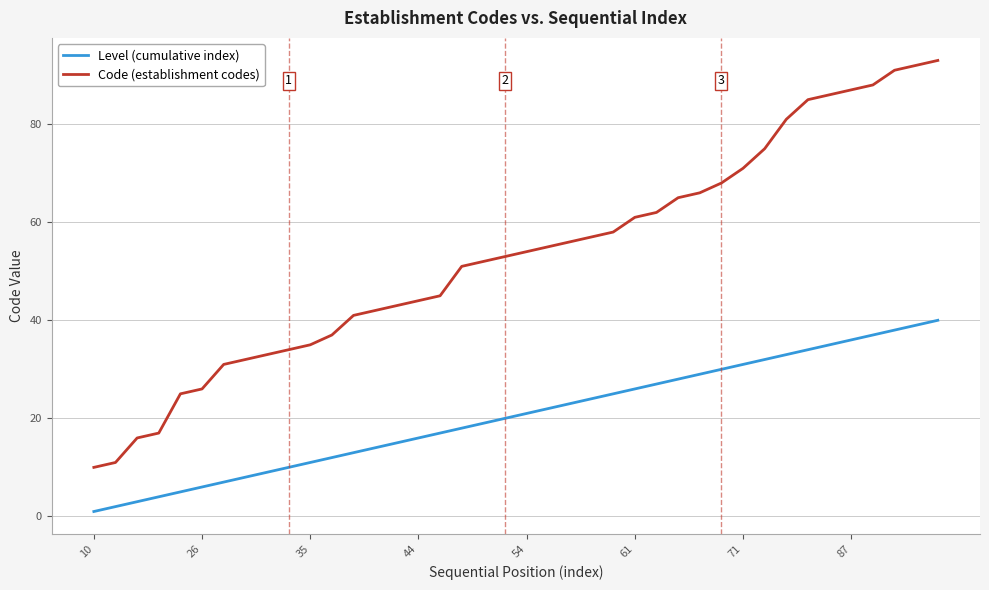

How many lines are shown in the chart?

2